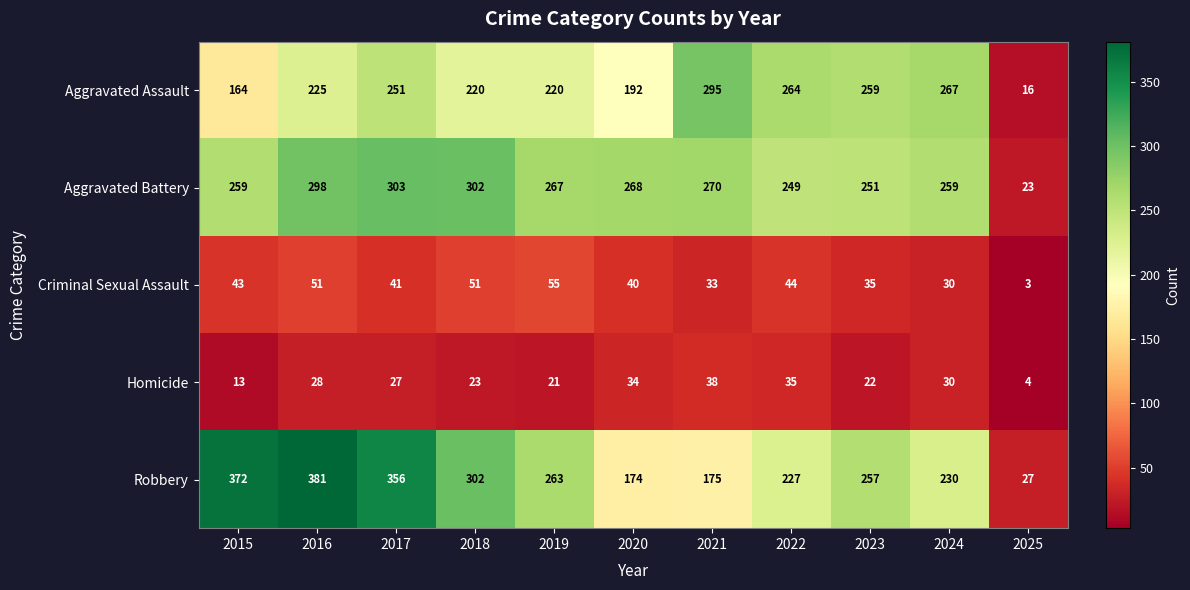

What is the sum of all Criminal Sexual Assault values?

426